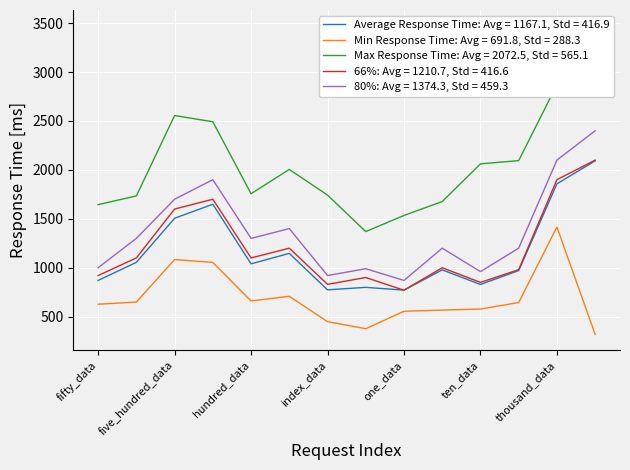

Is the value of Max Response Time at ten_data greater than the value of Min Response Time at index_page?

Yes